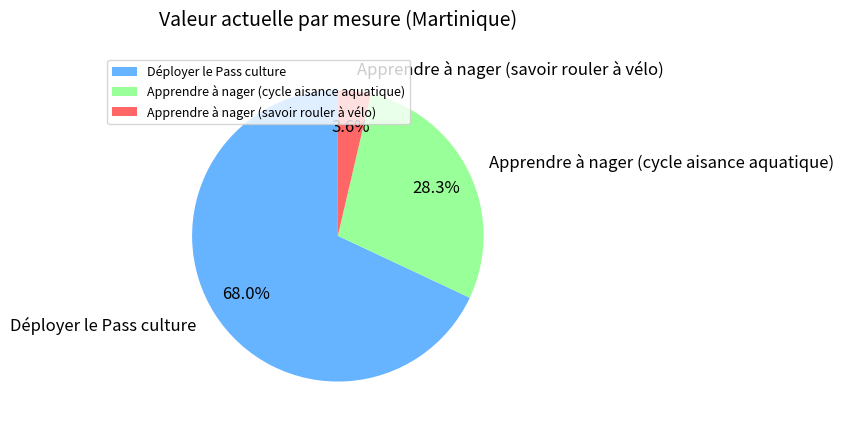

How many slices are in this pie chart?

3